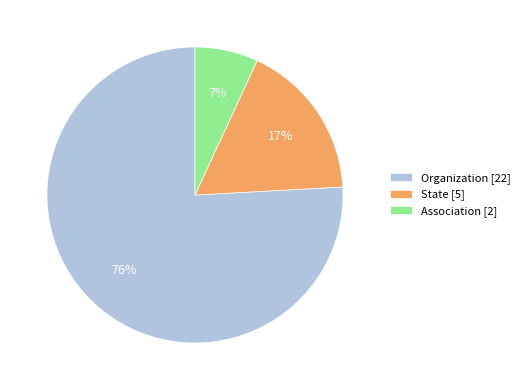

To the nearest percent, what is the combined percentage of Association and State?

24%